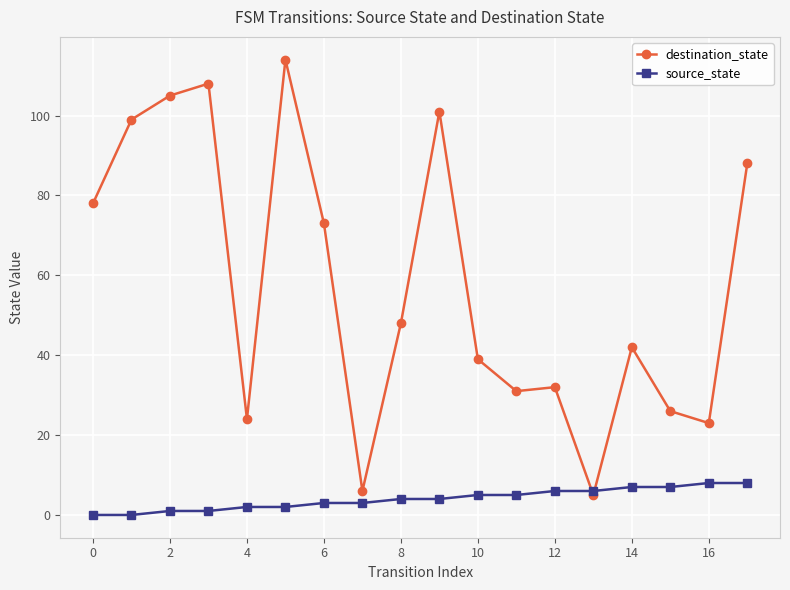

What are all the series names shown in the legend?

destination_state, source_state